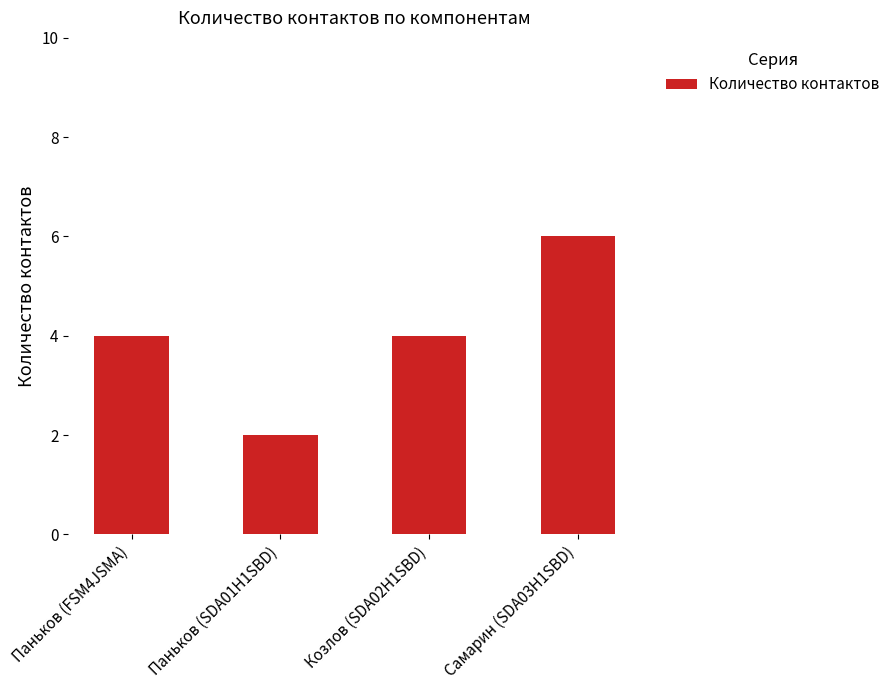

Approximately how many times larger is the value at Паньков (SDA01H1SBD) compared to Паньков (FSM4JSMA)?

0.5